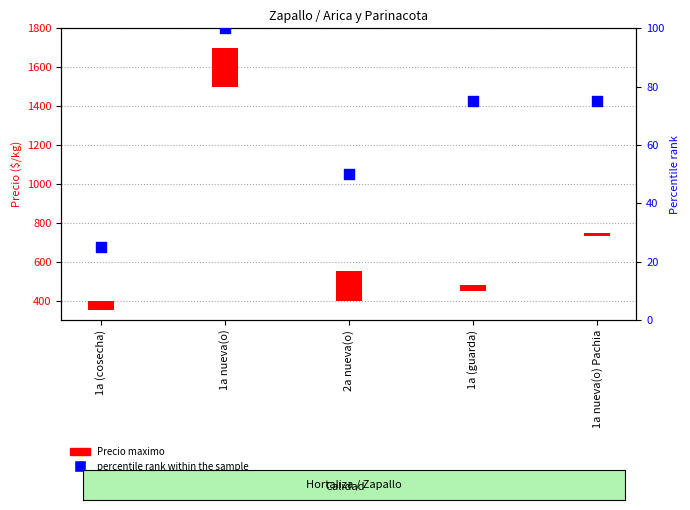

What is the ratio of the value at 1a (cosecha) to the value at 2a nueva(o)?

0.5